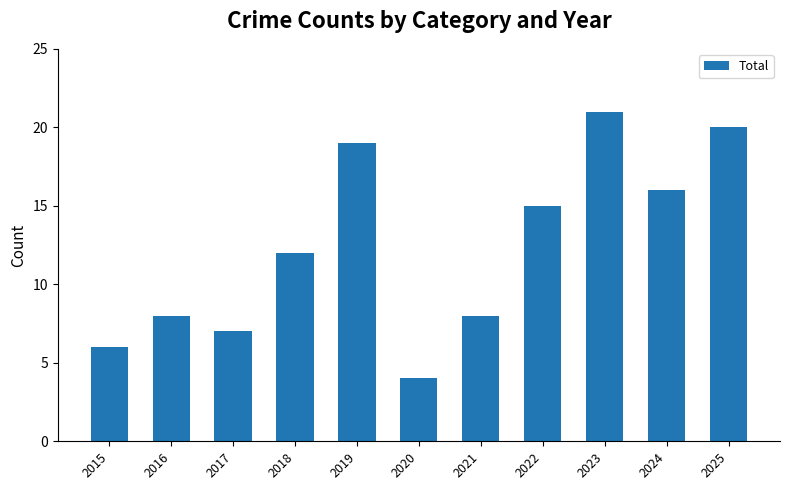

What is the minimum value shown in the chart?

4